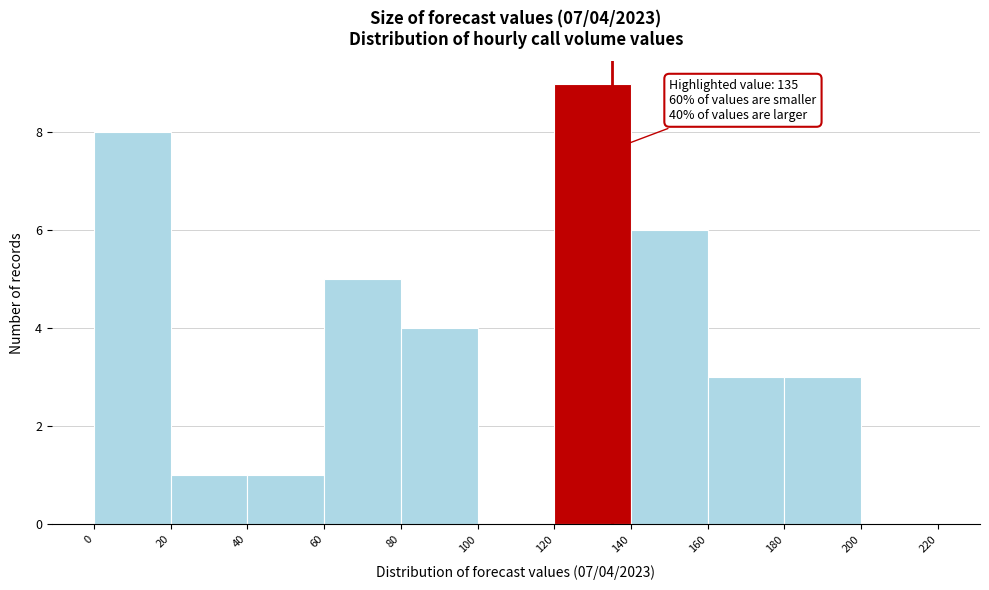

Over which range of the x-axis is the bar tallest?

120 to 140